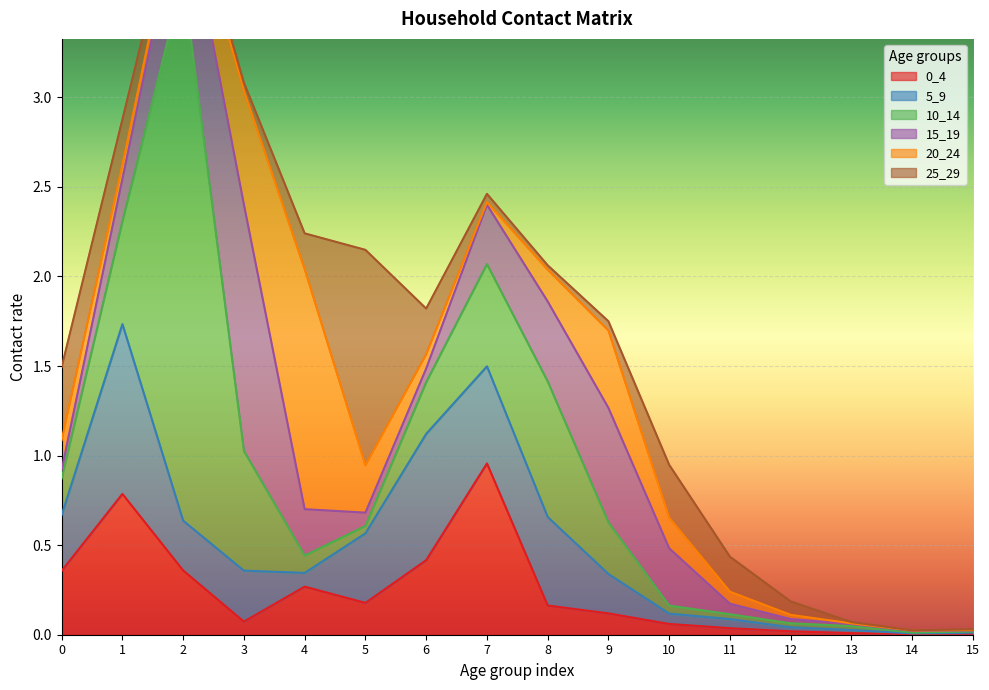

Reading left to right, extract all data points from this chart.

0_4: 0=0.4	1=0.8	2=0.4	3=0.1	4=0.3	5=0.2	6=0.4	7=1.0	8=0.2	9=0.1	10=0.1	11=0.0	12=0.0	13=0.0	14=0.0	15=0.0
5_9: 0=0.3	1=0.9	2=0.3	3=0.3	4=0.1	5=0.4	6=0.7	7=0.5	8=0.5	9=0.2	10=0.1	11=0.1	12=0.0	13=0.0	14=0.0	15=0.0
10_14: 0=0.2	1=0.6	2=3.0	3=0.7	4=0.1	5=0.0	6=0.3	7=0.6	8=0.8	9=0.3	10=0.0	11=0.0	12=0.0	13=0.0	14=0.0	15=0.0
15_19: 0=0.0	1=0.2	2=0.5	3=1.4	4=0.3	5=0.1	6=0.1	7=0.3	8=0.4	9=0.6	10=0.3	11=0.1	12=0.0	13=0.0	14=0.0	15=0.0
20_24: 0=0.2	1=0.1	2=0.1	3=0.6	4=1.3	5=0.3	6=0.1	7=0.0	8=0.2	9=0.4	10=0.2	11=0.1	12=0.0	13=0.0	14=0.0	15=0.0
25_29: 0=0.4	1=0.3	2=0.0	3=0.0	4=0.2	5=1.2	6=0.3	7=0.0	8=0.0	9=0.1	10=0.3	11=0.2	12=0.1	13=0.0	14=0.0	15=0.0